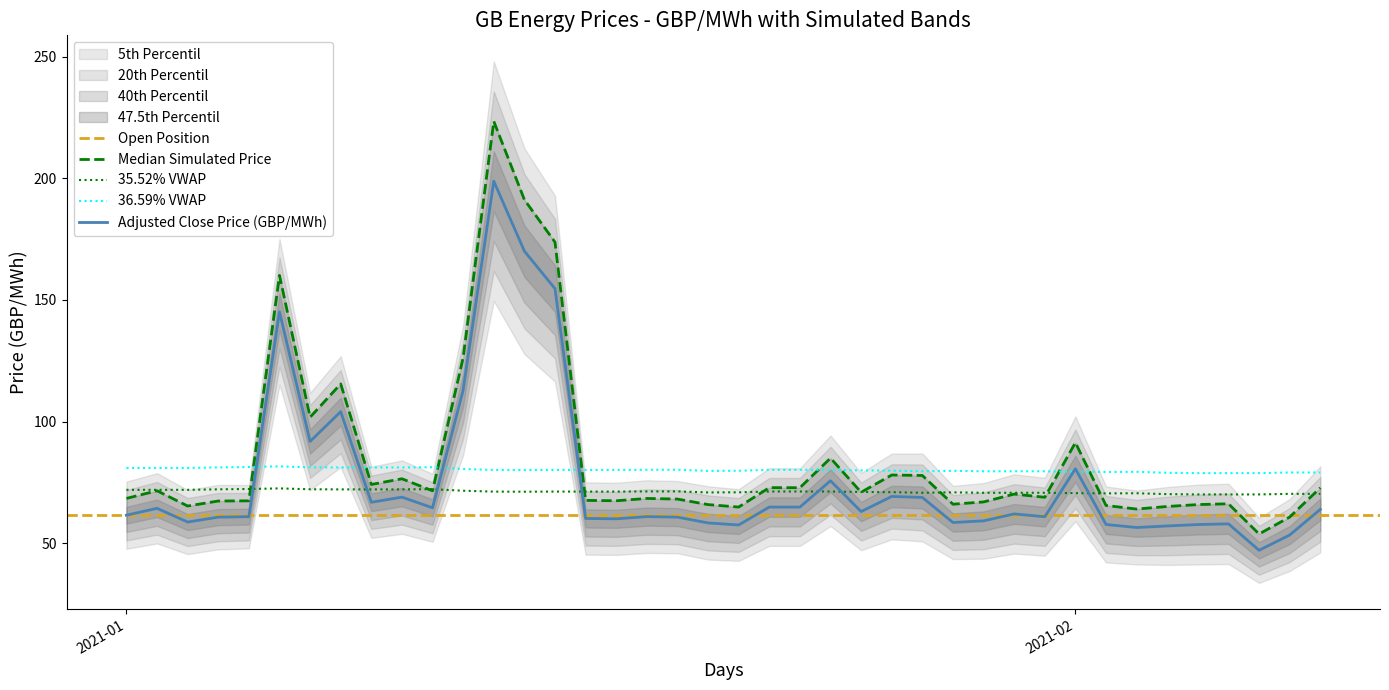

What is the minimum value for 35.52% VWAP?

70.0